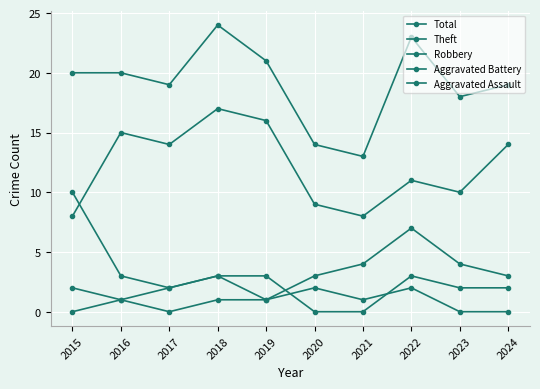

What is the sum of all Robbery values?

40